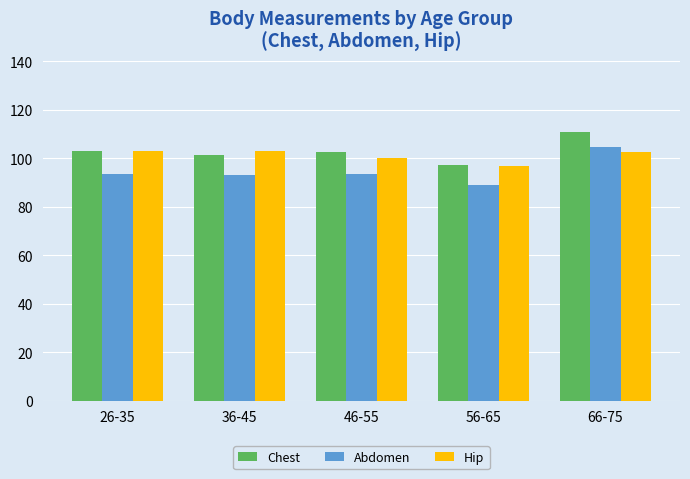

Does the chart contain any negative values?

No